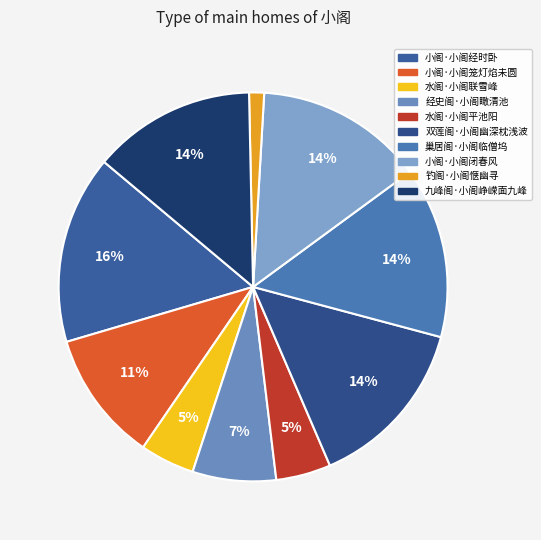

Count the number of slices in the pie.

10